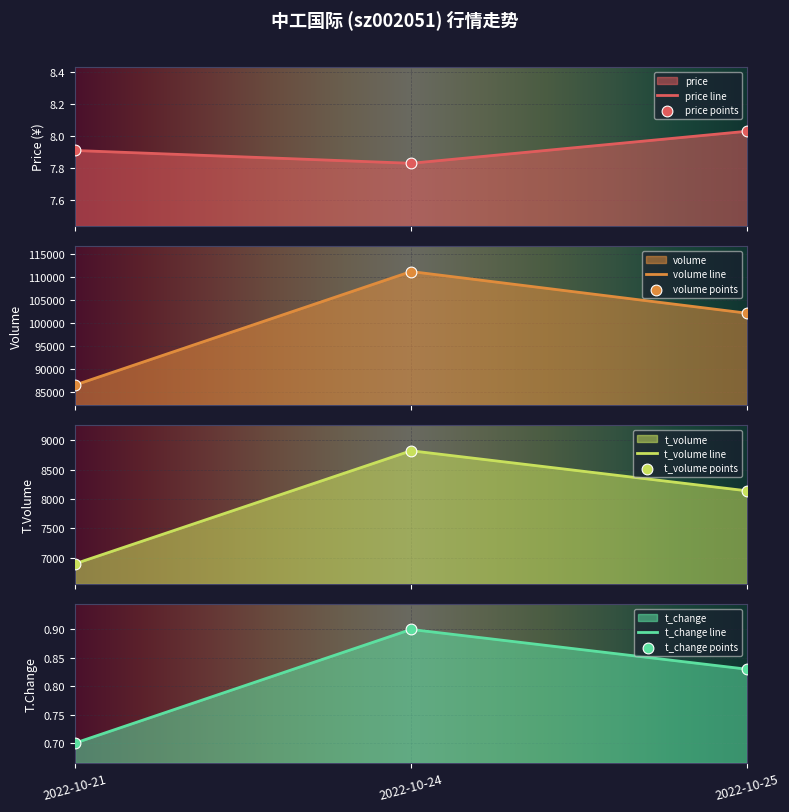

Which series has the largest total across all categories?

price